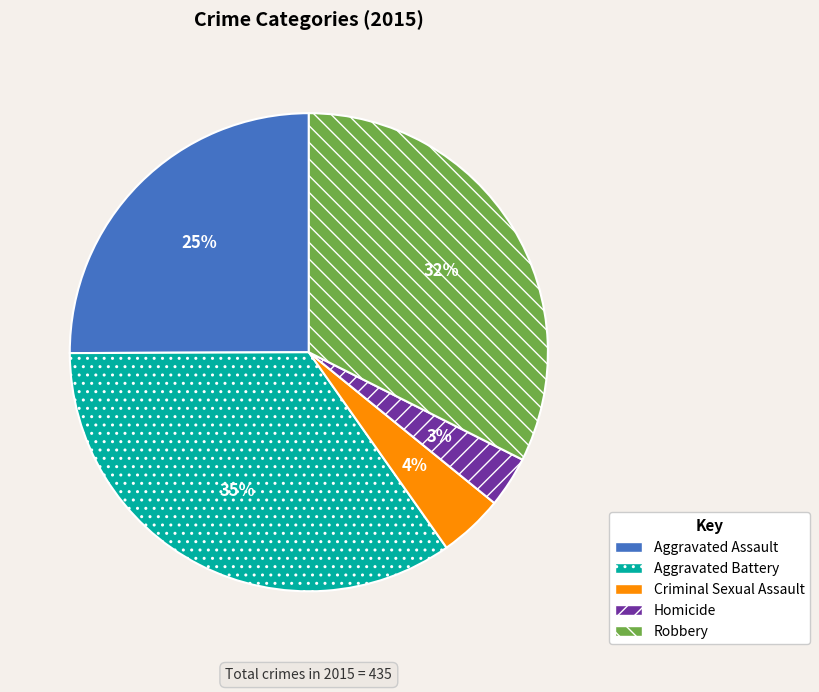

Does Aggravated Battery account for over 50% of the chart?

No